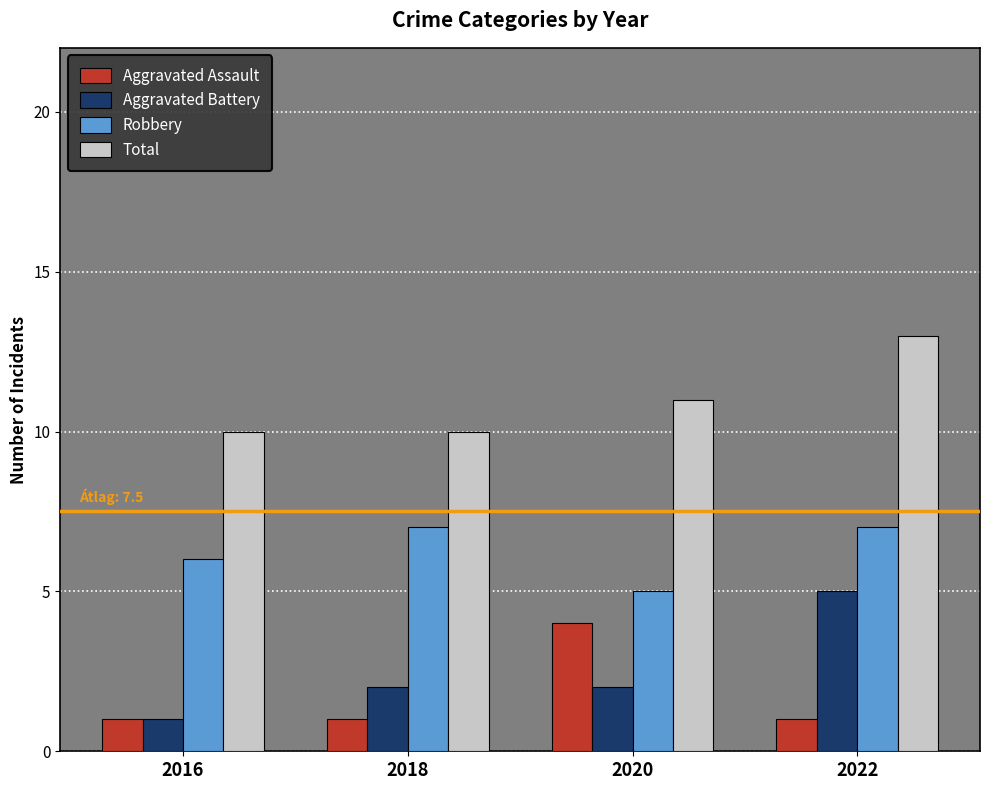

How many Aggravated Battery values are between 2 and 5?

3